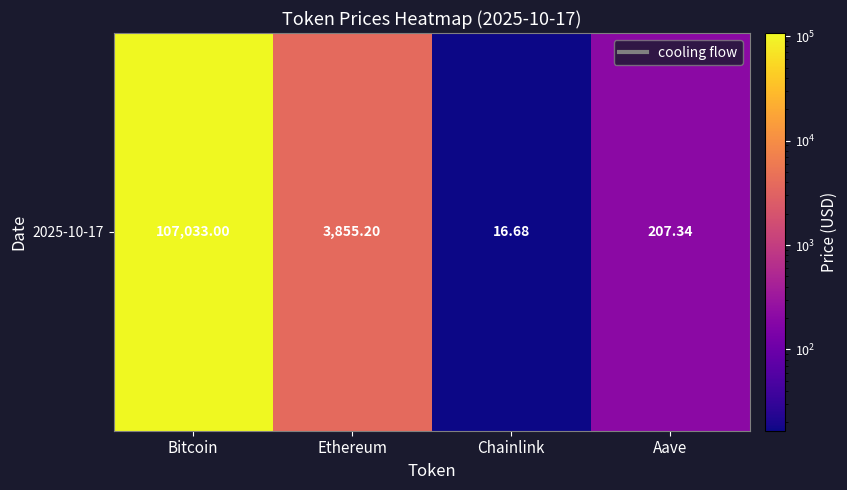

Reading right to left, what are all the values shown in this chart?

207.3	16.7	3855.2	107033.0